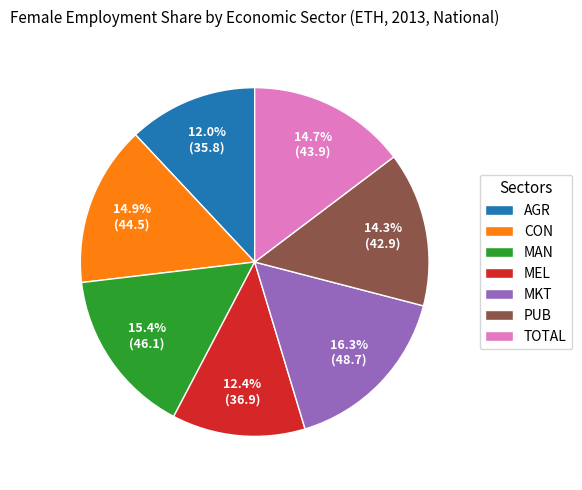

How many slices are in this pie chart?

7